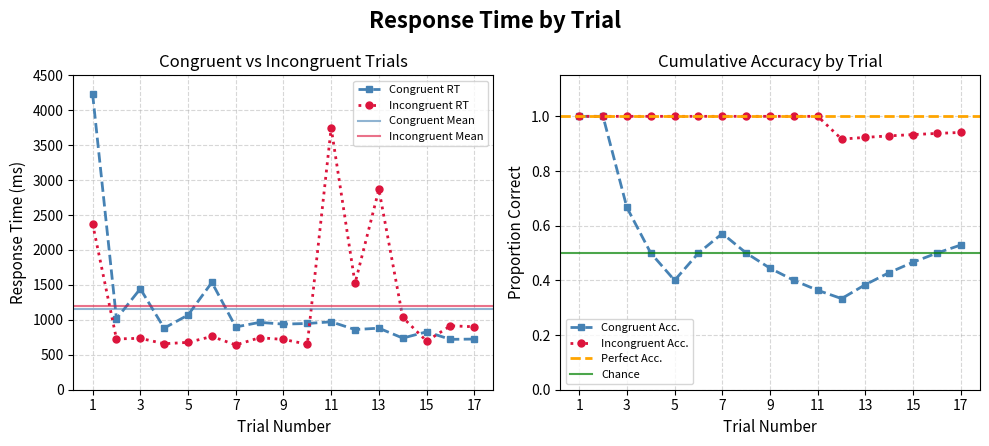

The value of incongruent_RT at 11 is 3748. True or false?

True